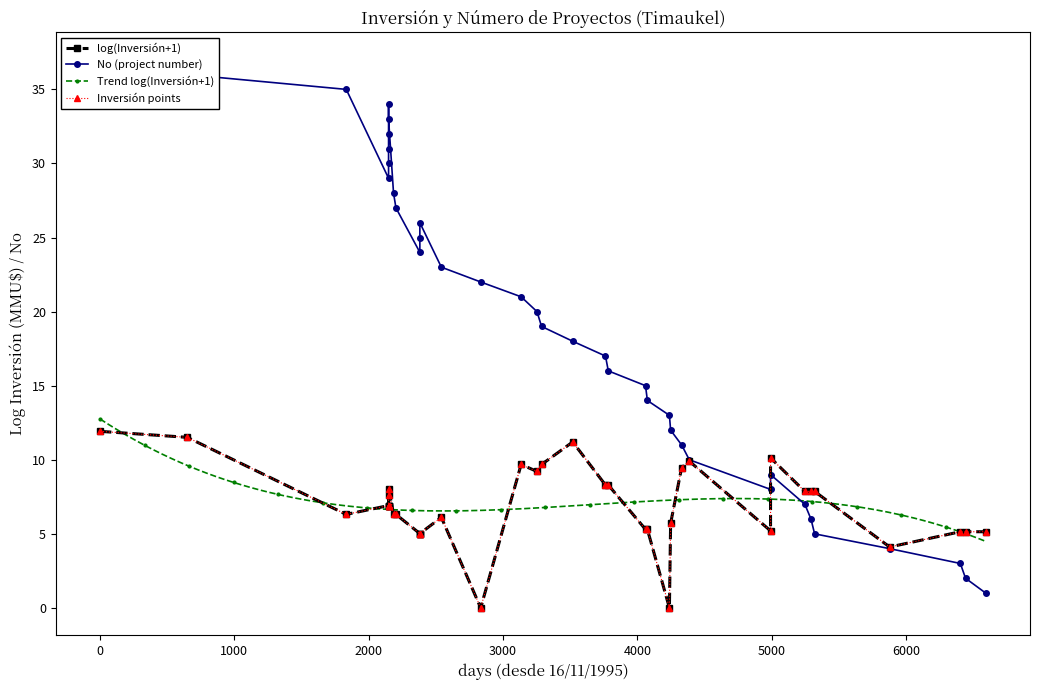

What is the lowest value of the Trend log(Inversión+1) series?

4.5